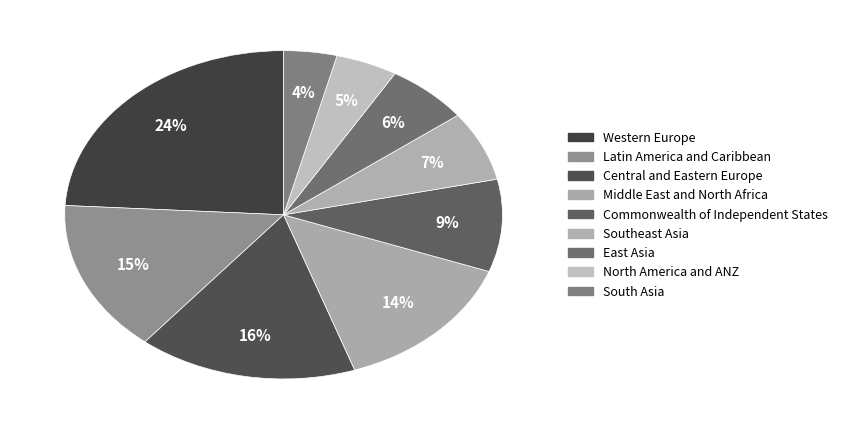

True or false: Commonwealth of Independent States accounts for 1% of the total.

False